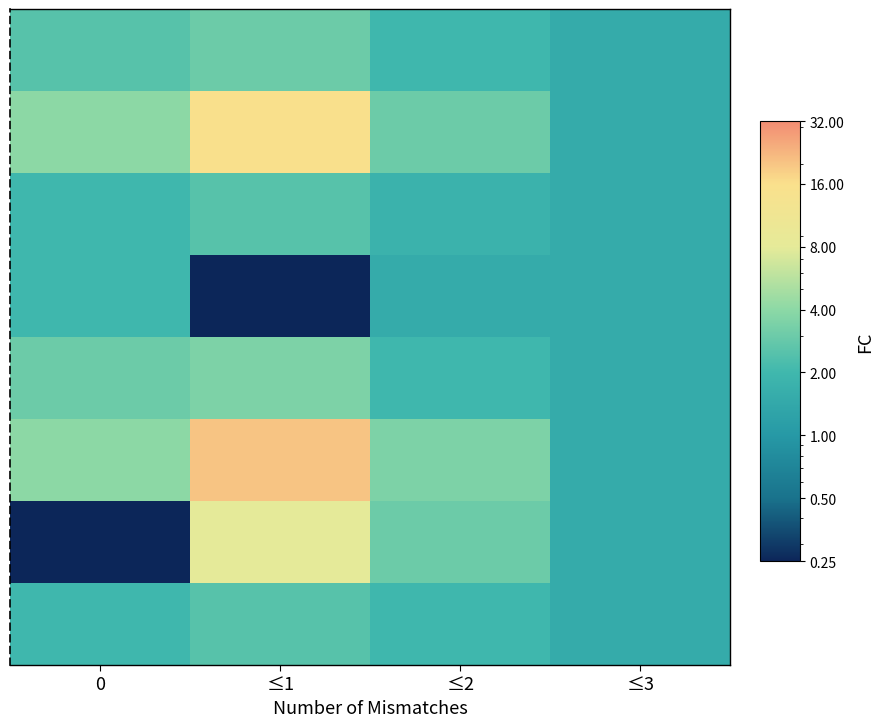

Which has a higher value, ≤2 or ≤3?

≤2